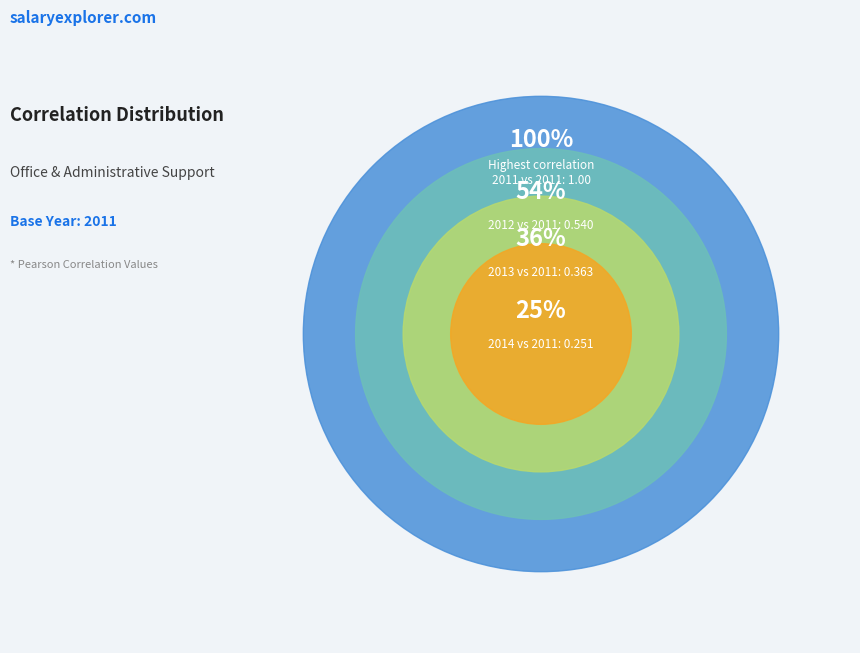

Which category has the biggest portion of the pie?

2011